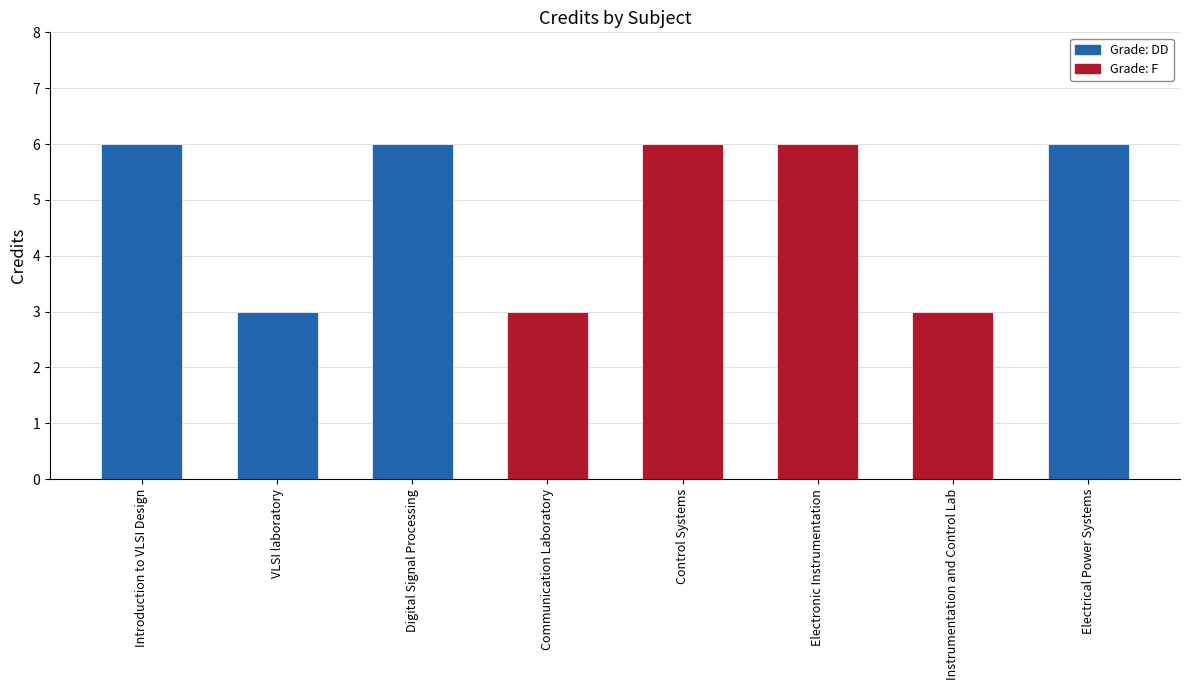

What is the value of the 6th bar from the left?

6